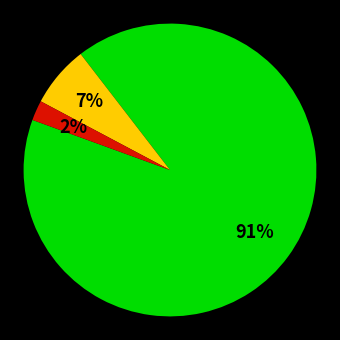

Is there a majority slice in this chart?

Yes